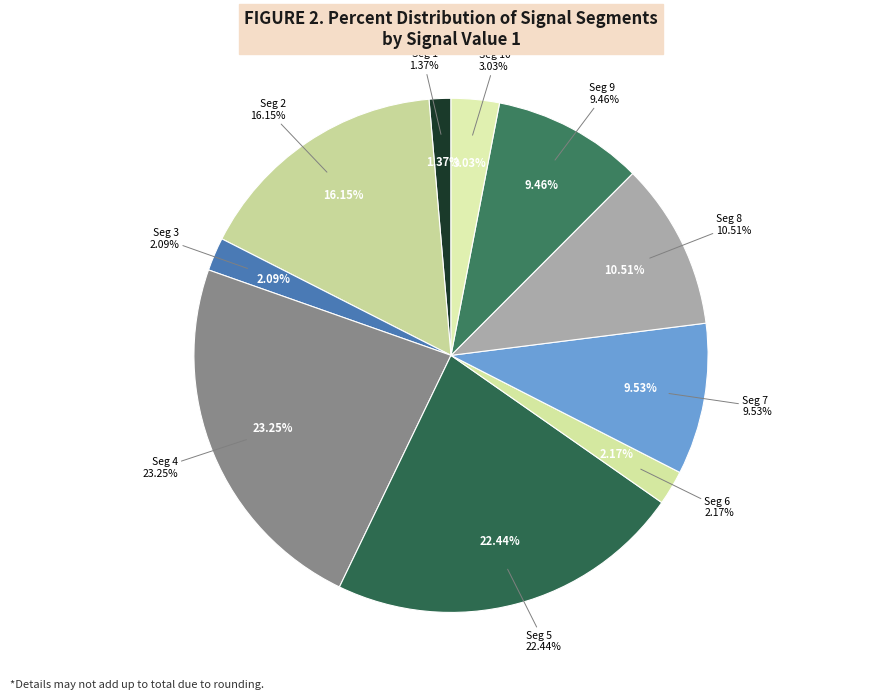

Rank the categories by value from highest to lowest.

signal segment 4, signal segment 5, signal segment 2, signal segment 8, signal segment 7, signal segment 9, signal segment 10, signal segment 6, signal segment 3, signal segment 1